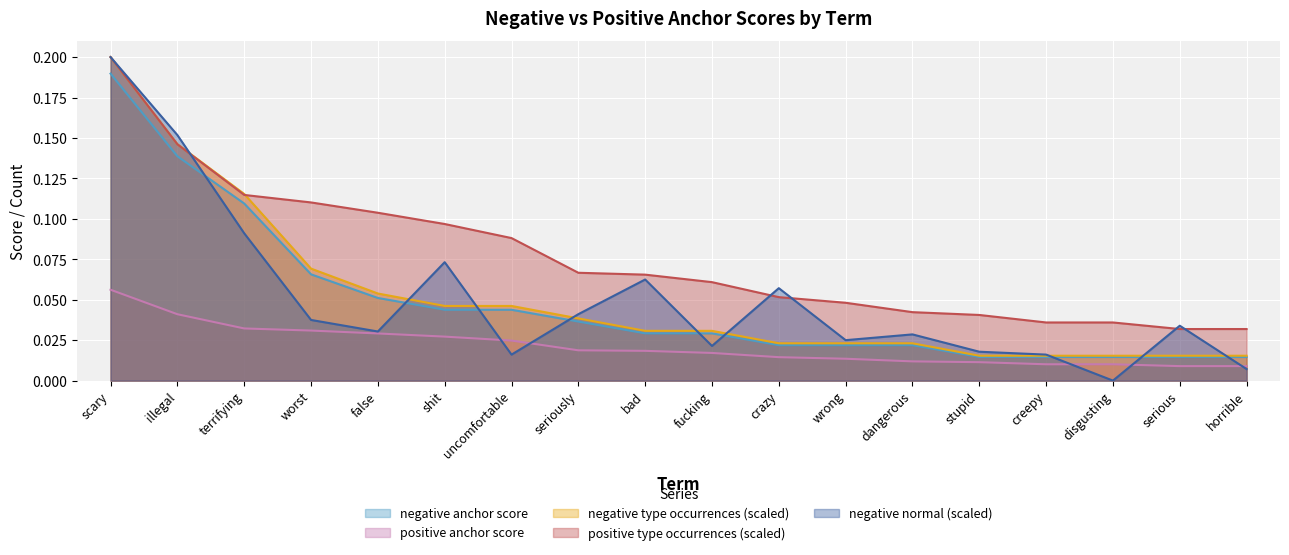

Is the value of positive anchor score at horrible greater than the value of negative type occurrences at worst?

No